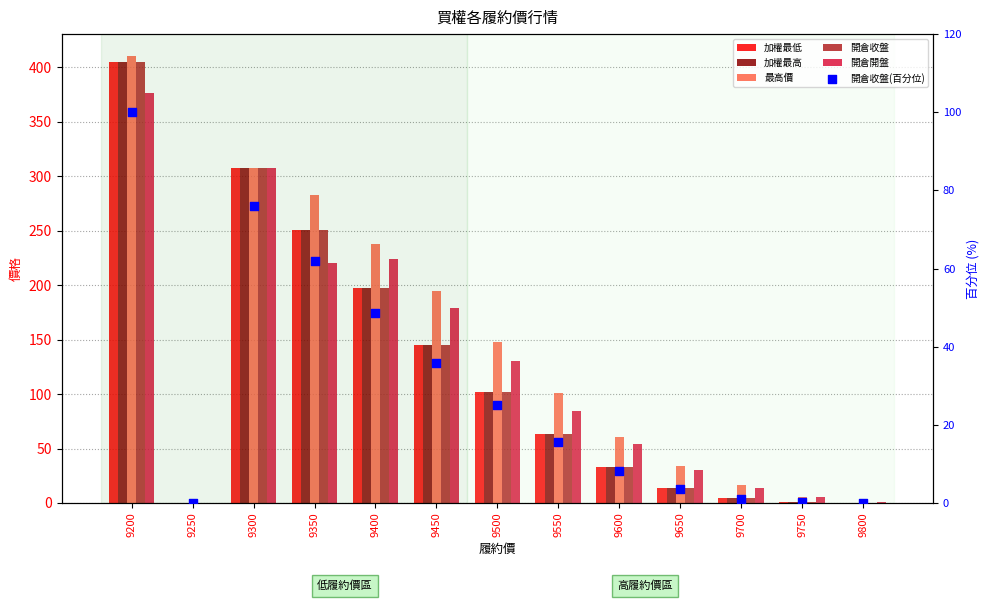

Which series has the largest total across all categories?

最高價